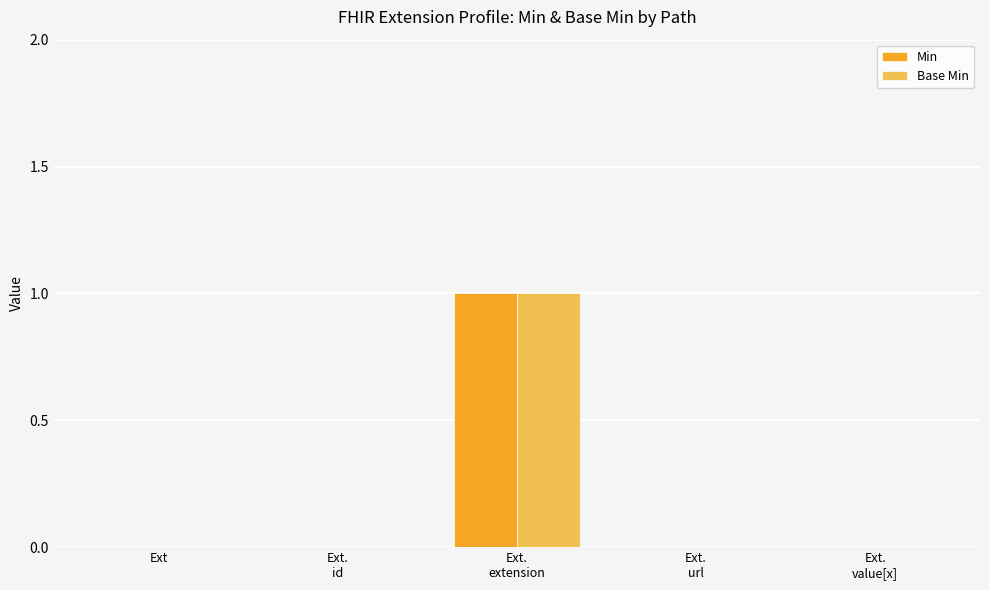

True or false: Base Min has a value of 0 at Ext.

True